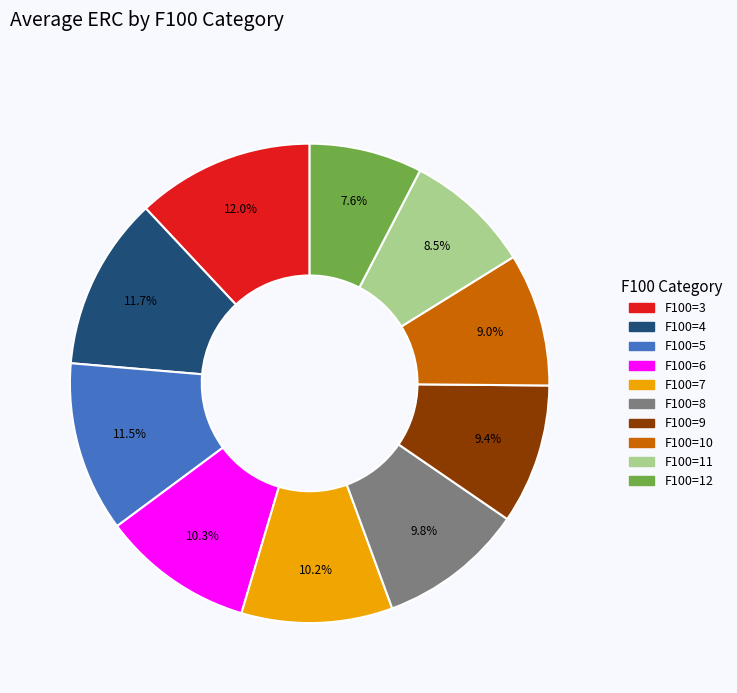

Which has a higher value, F100=12 or F100=10?

F100=10